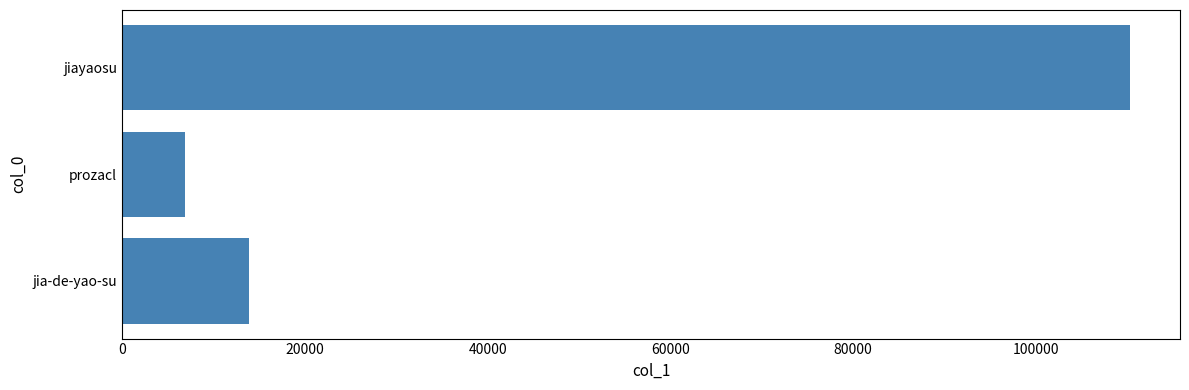

What is the change in value from jia-de-yao-su to jiayaosu?

+96390